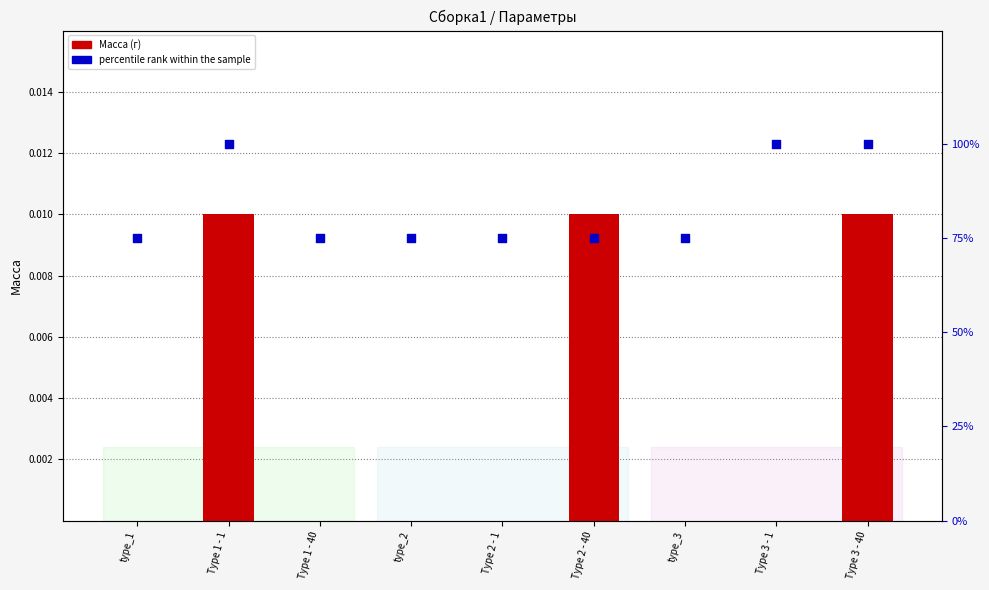

At how many categories does at least one series exceed 98?

3